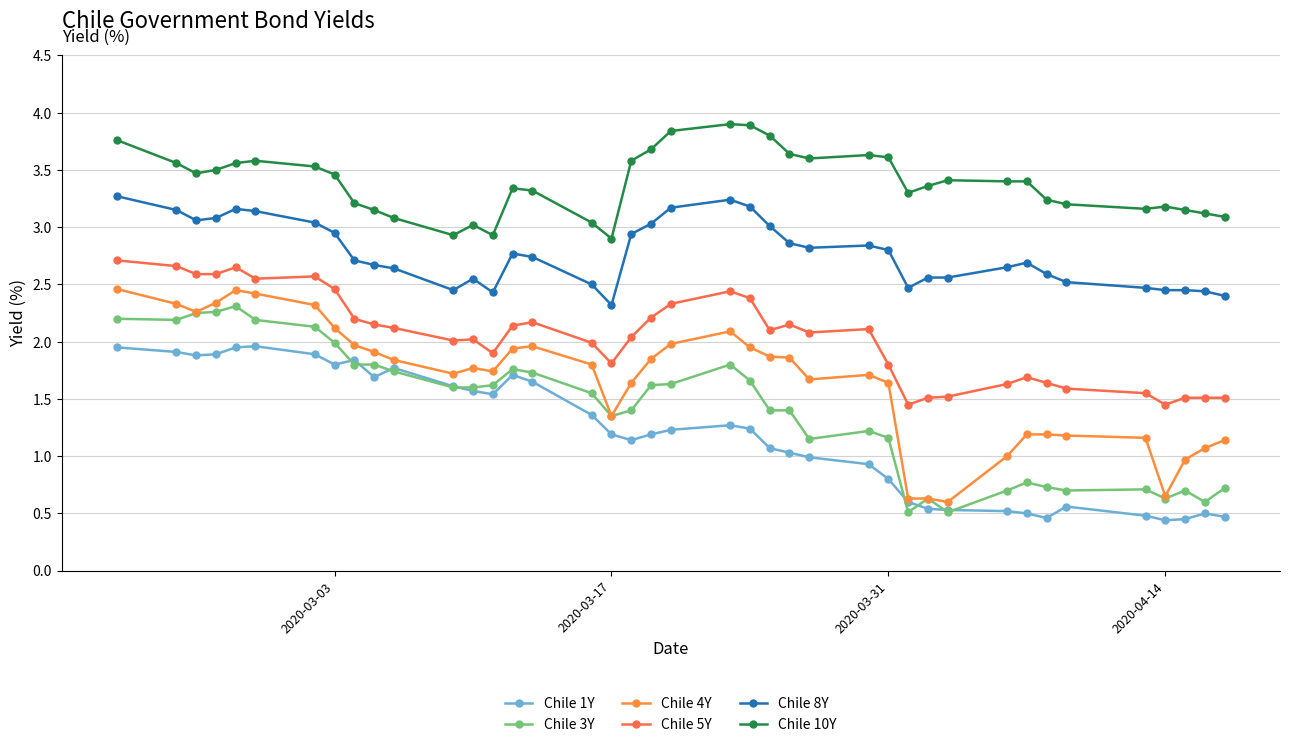

What is the average value of the Chile 10Y series?

3.4